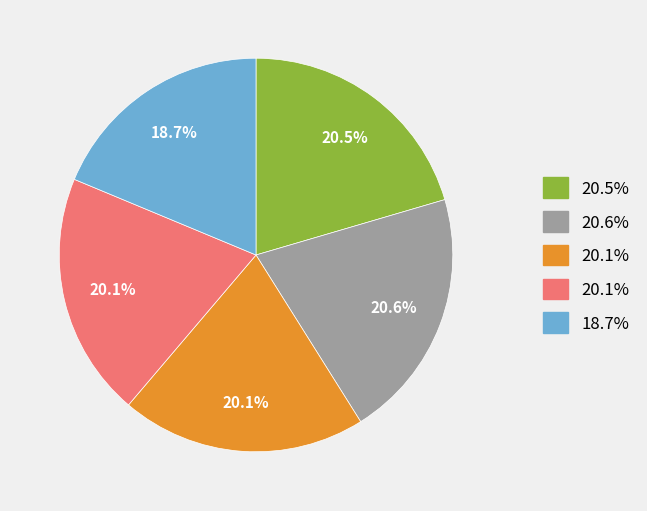

Does any single category account for the majority?

No